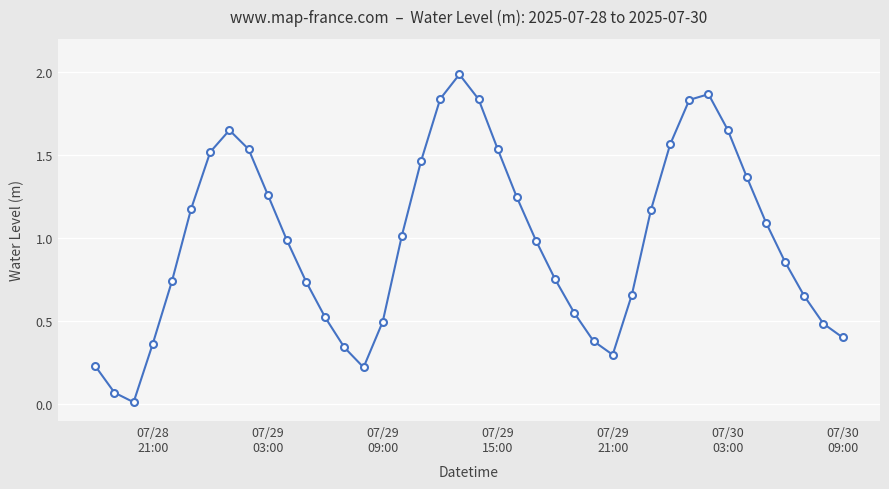

How many interior local valleys (lower than both neighbors) does the data have?

3